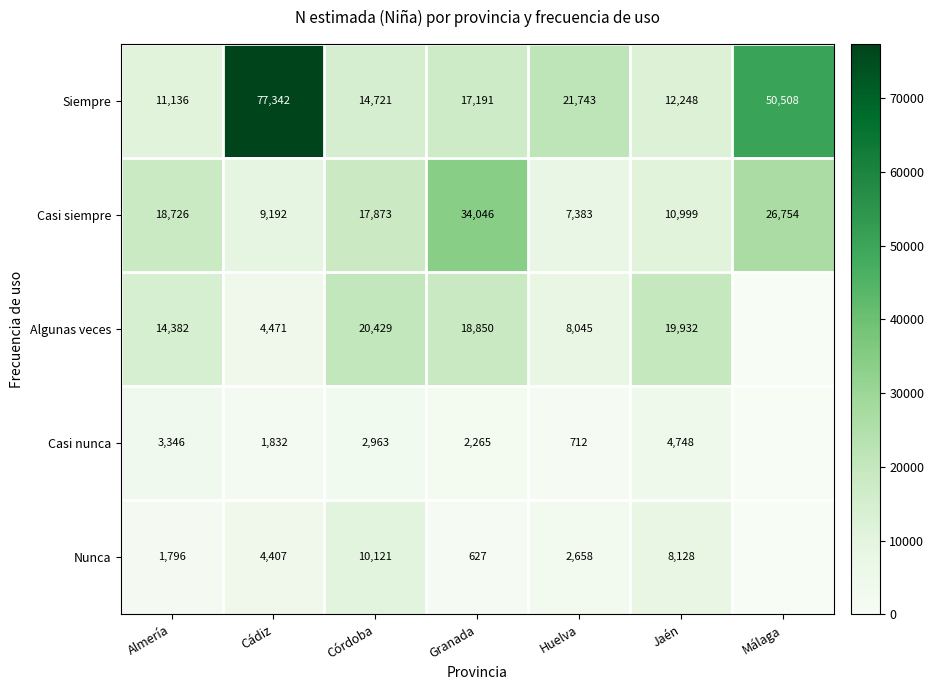

What is the sum of all Casi siempre values?

124973